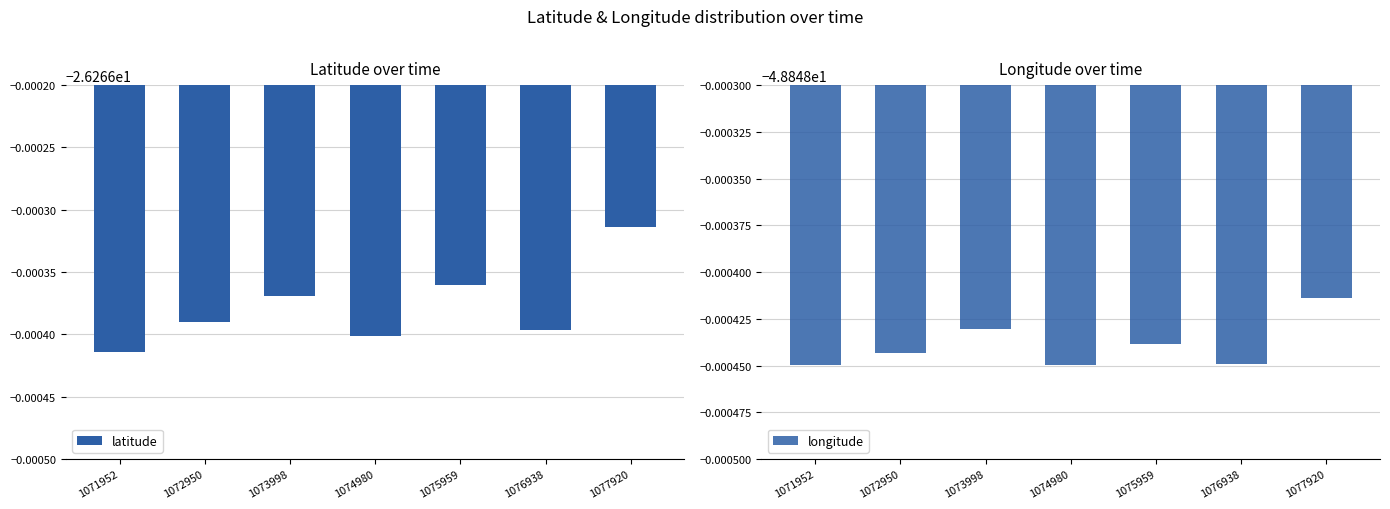

Is it true that longitude equals -48.8 at 1076938?

True